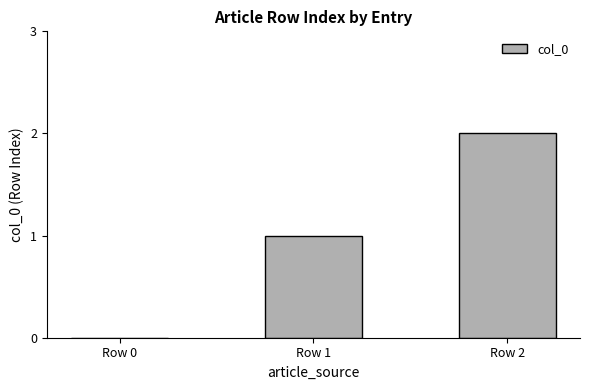

Count the values in the range 0 to 2.

3